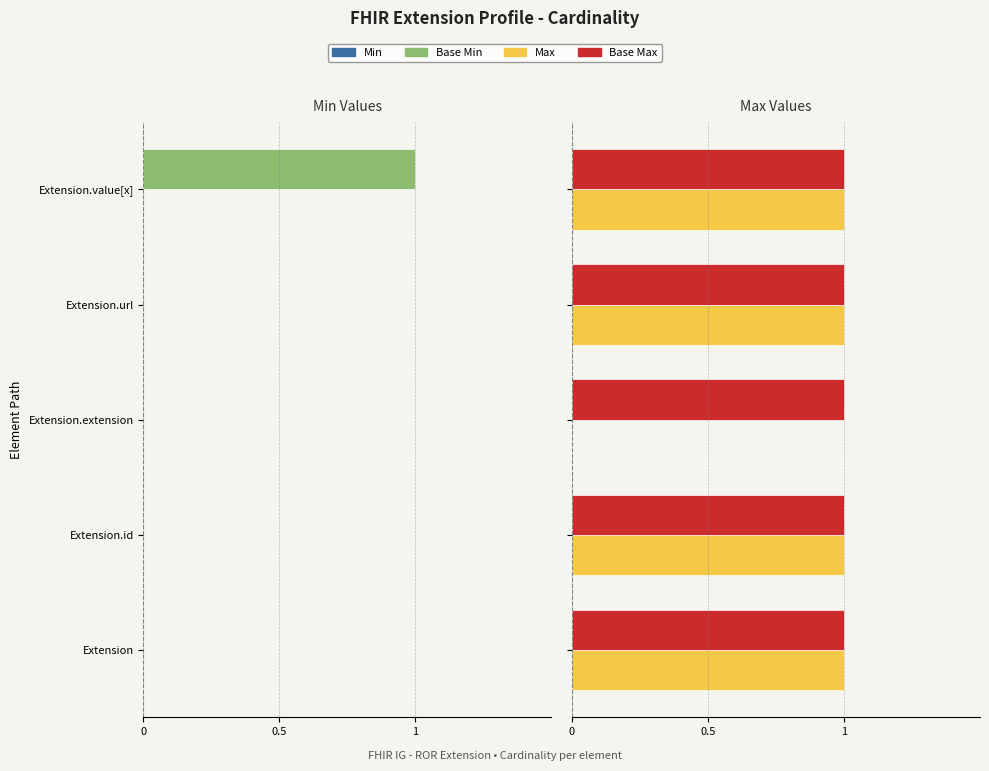

Count the number of data series in this chart.

4